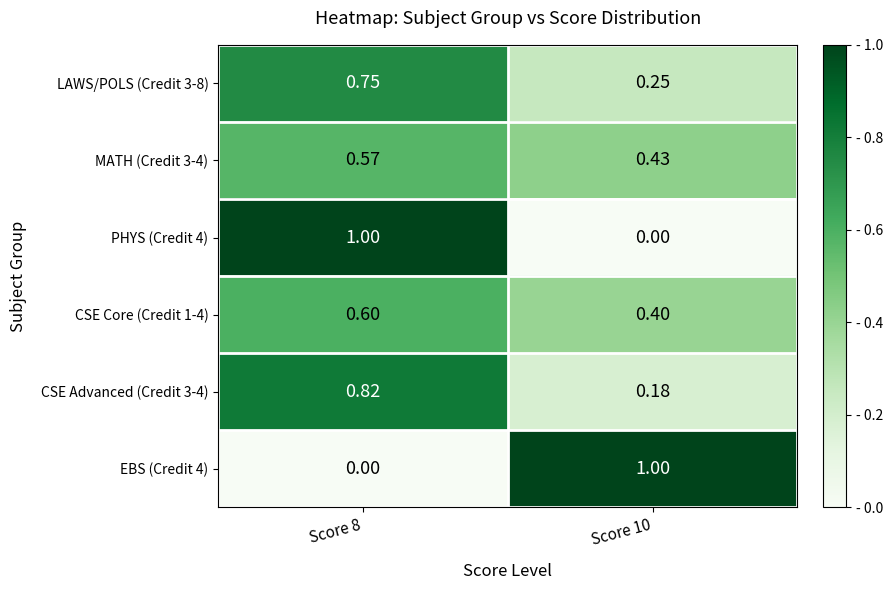

List the series in order of their peak value, lowest first.

MATH (Credit 3-4), CSE Core (Credit 1-4), LAWS/POLS (Credit 3-8), CSE Advanced (Credit 3-4), PHYS (Credit 4), EBS (Credit 4)